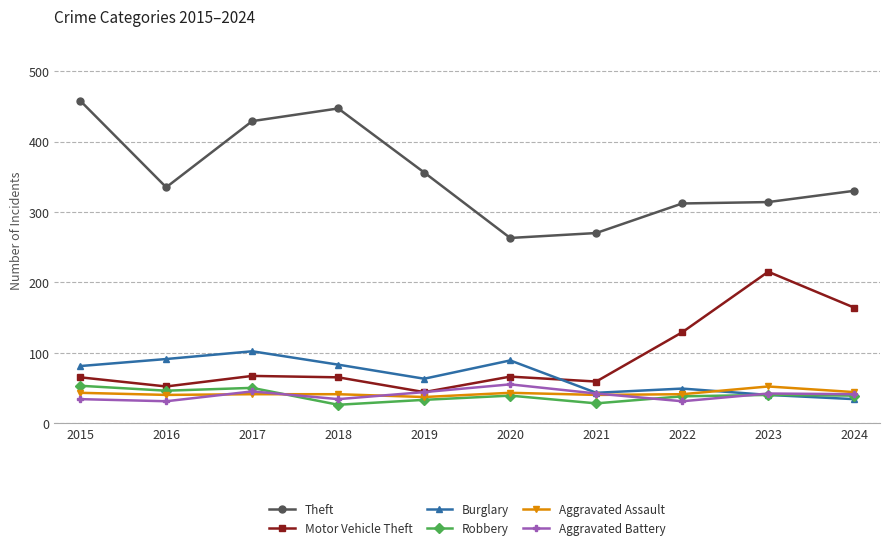

At 2018, list the series in order from largest to smallest.

Theft, Burglary, Motor Vehicle Theft, Aggravated Assault, Aggravated Battery, Robbery